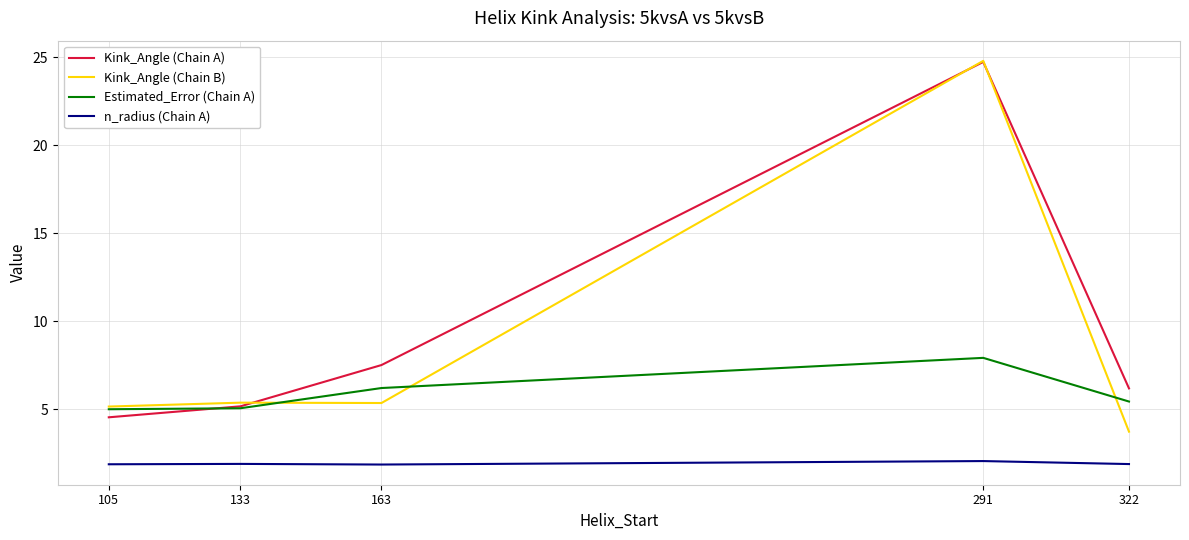

What is the lowest value of the Estimated_Error (Chain A) series?

5.0